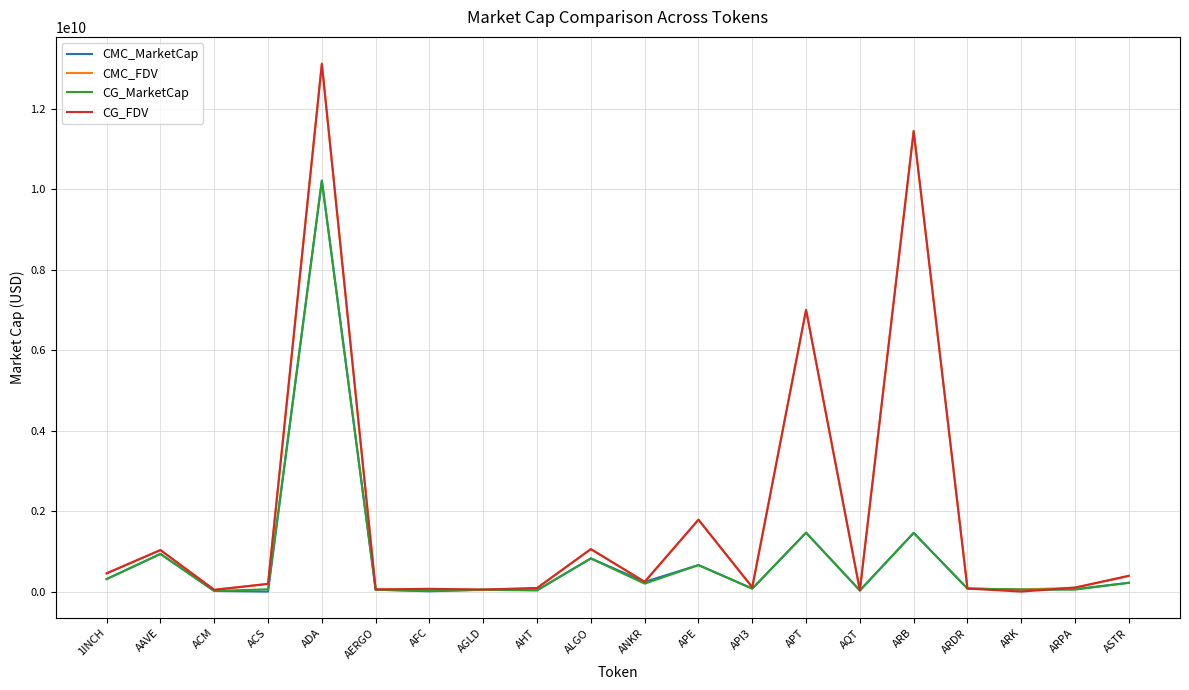

True or false: CMC_MarketCap has a value of 6999043072.4 at ACS.

False